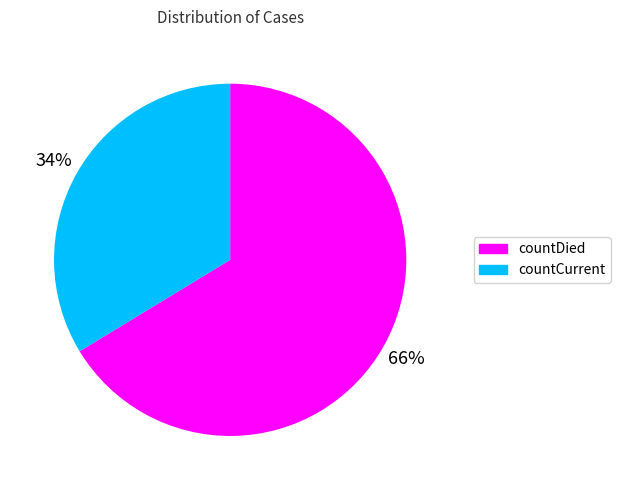

Does countCurrent account for over 50% of the chart?

No